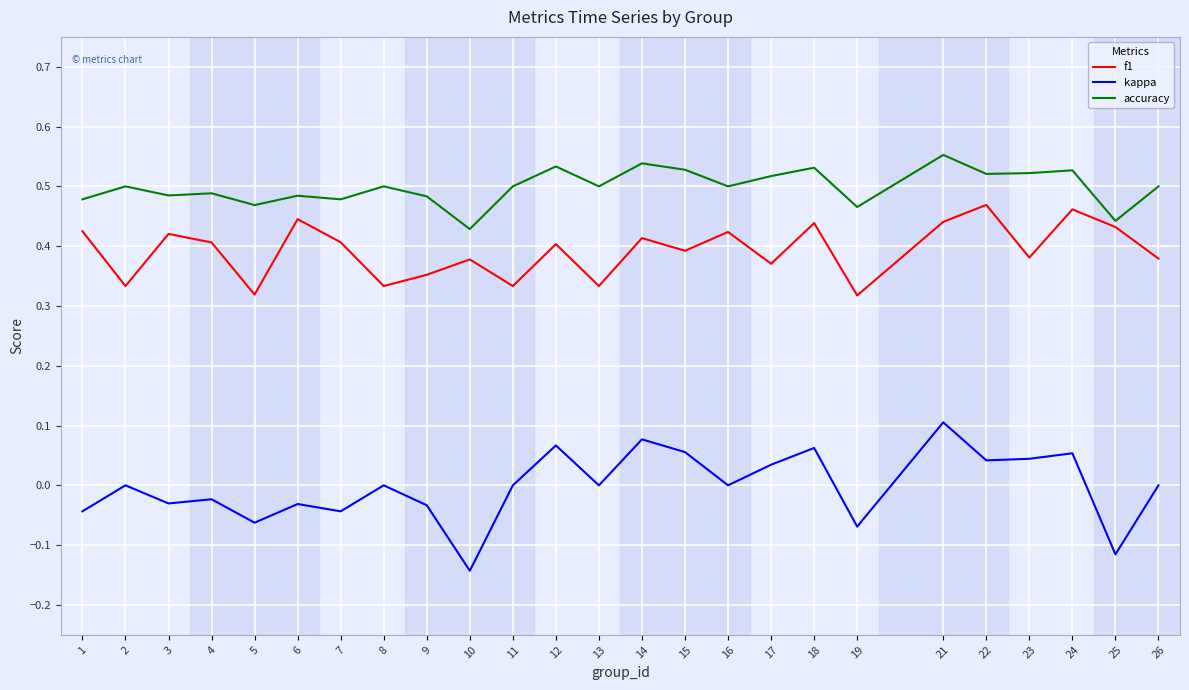

What are all the series names shown in the legend?

f1, kappa, accuracy